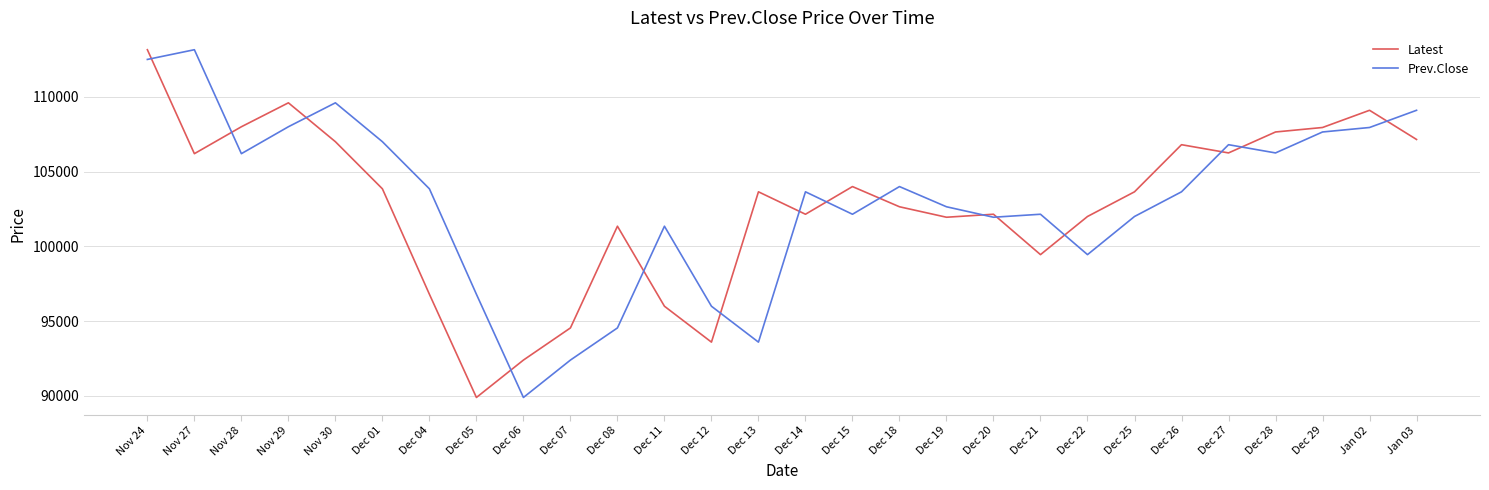

The Prev.Close series shows 71365 at Dec 26. True or false?

False